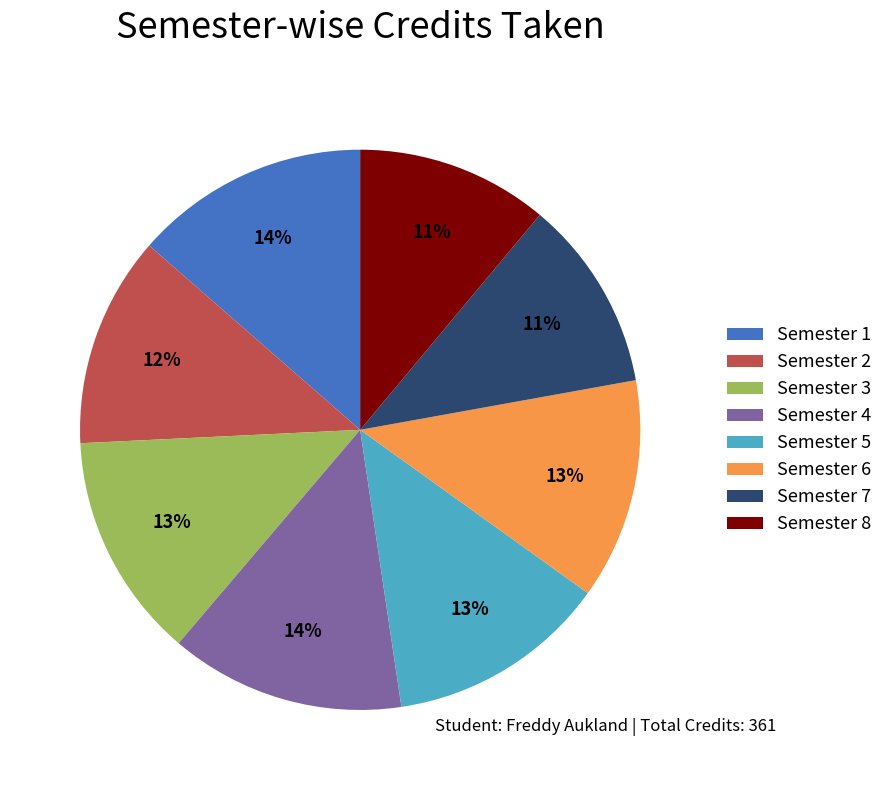

Count the number of slices in the pie.

8